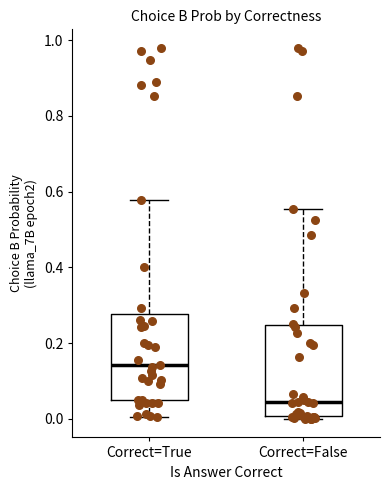

Which box has the highest median line?

Correct=True